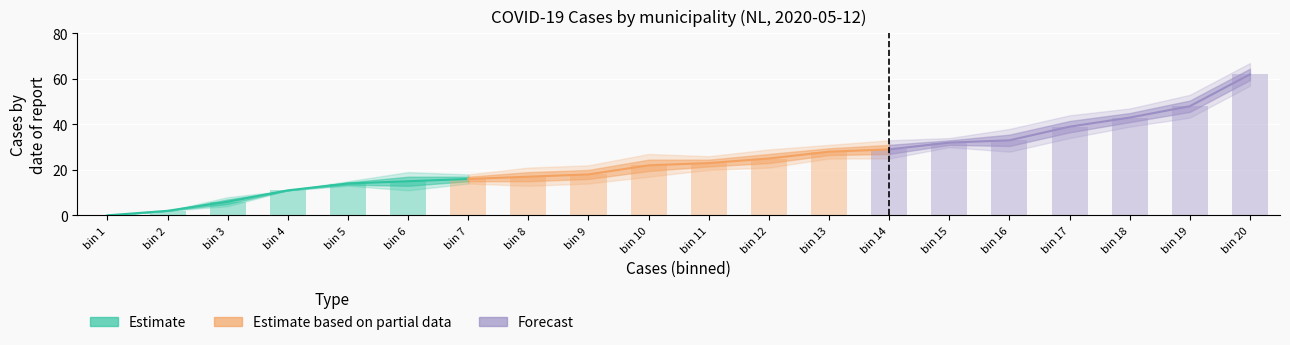

Count the number of data series in this chart.

3